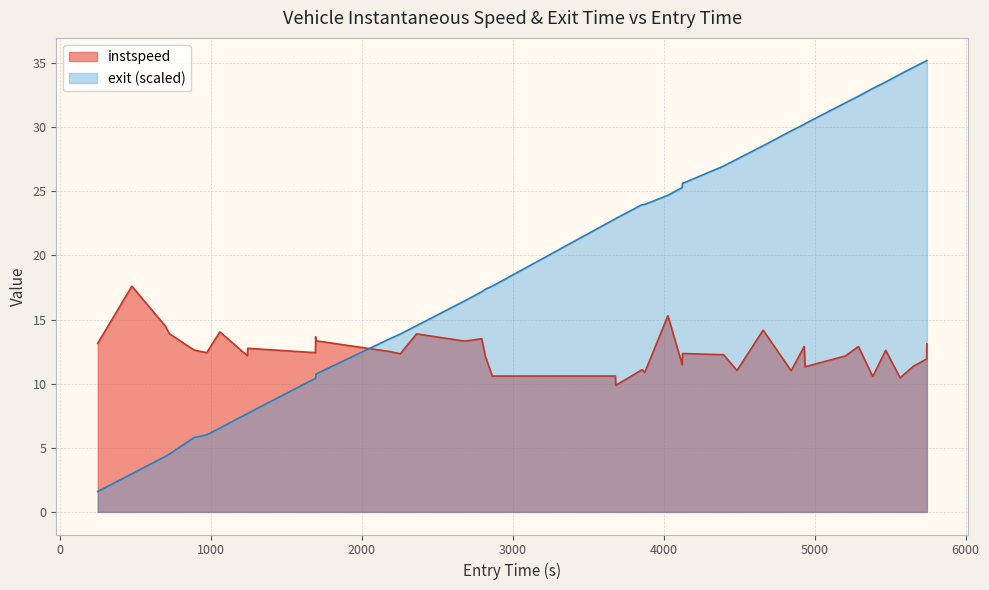

List the series in order of their peak value, lowest first.

instspeed, exit (scaled)